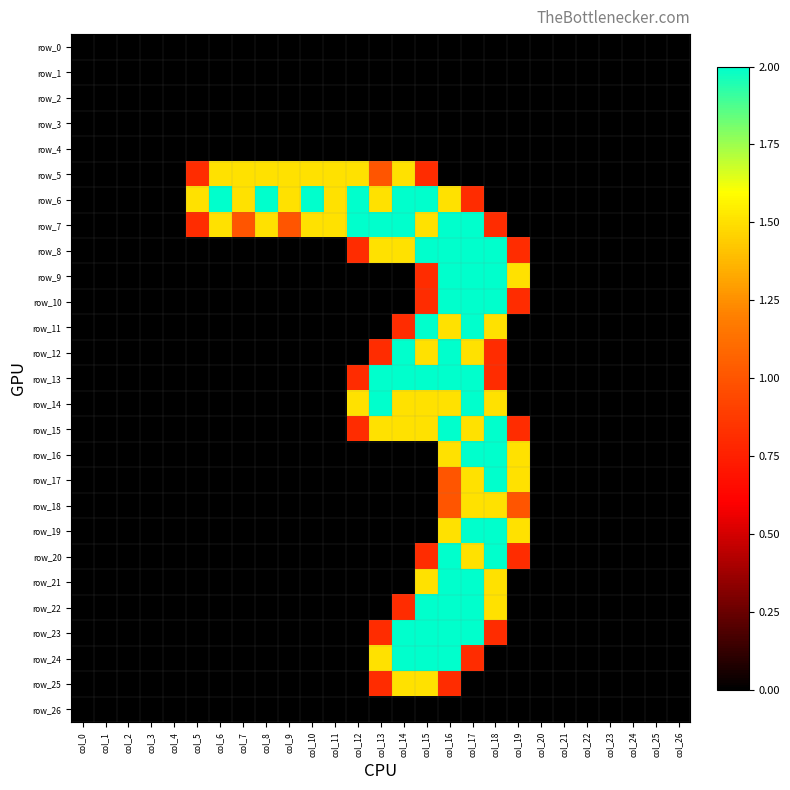

What is the difference between the maximum and minimum values in the row_16 series?

2.0